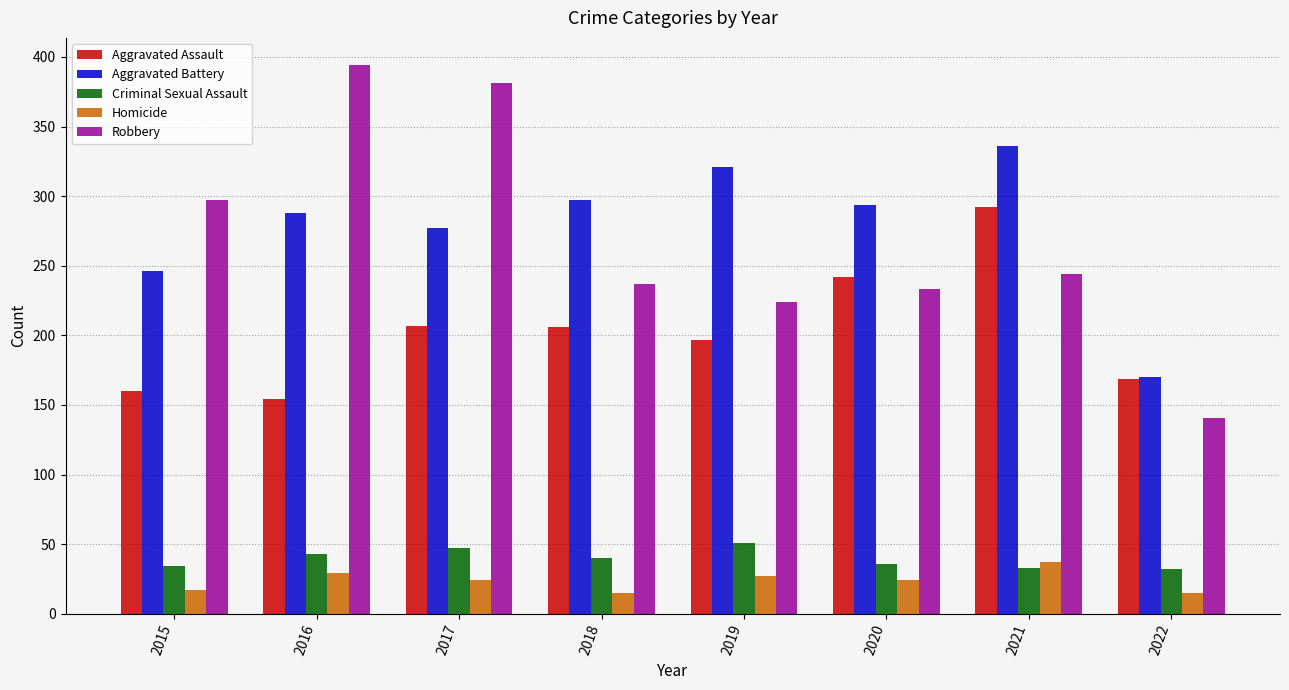

The value of Aggravated Assault at 2021 is 292. True or false?

True